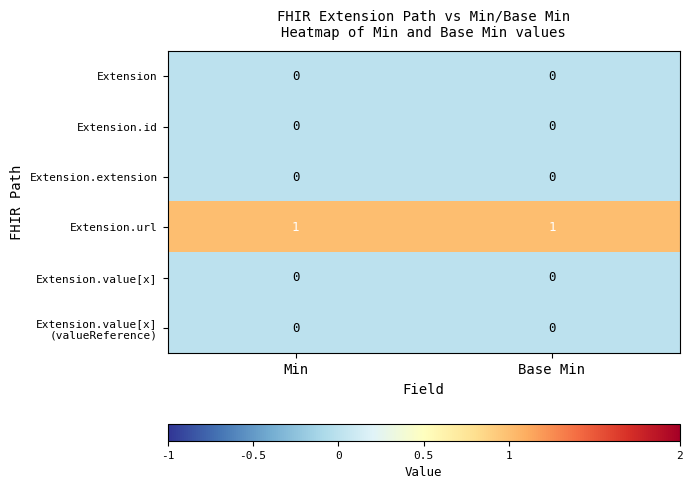

The value of Extension.url at Base Min is 2. True or false?

False